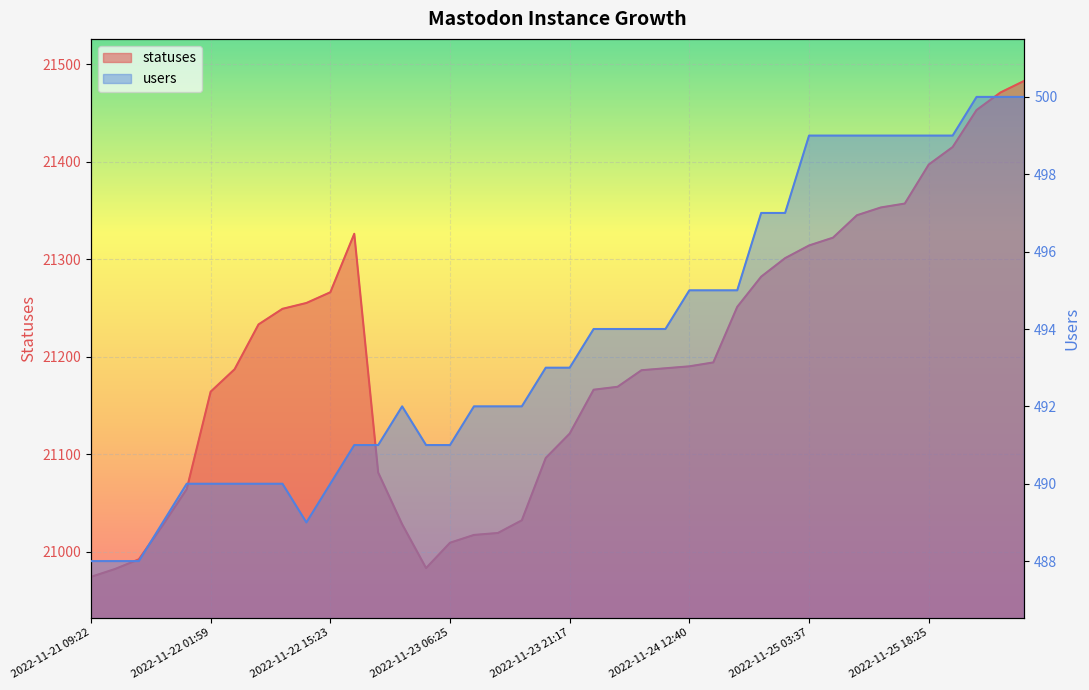

What position from the left is 2022-11-24 21:17?

29